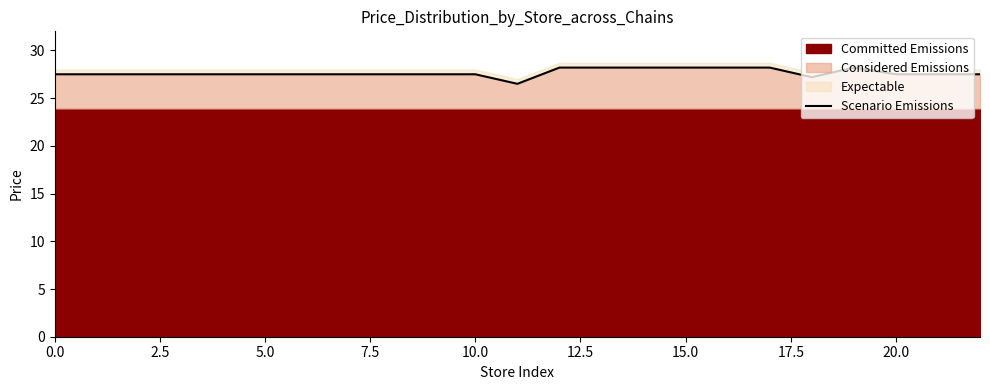

What is the value of the 2nd point from the left?

27.5